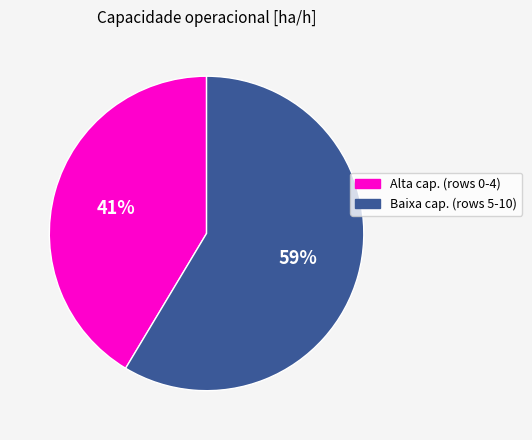

Is there a majority slice in this chart?

Yes